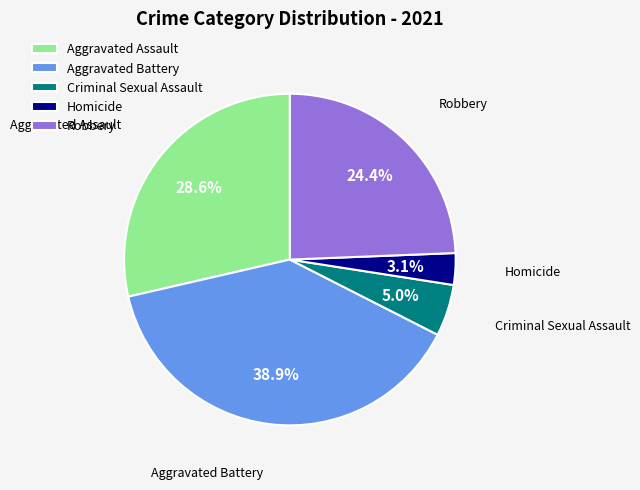

Which slice is the smallest?

Homicide